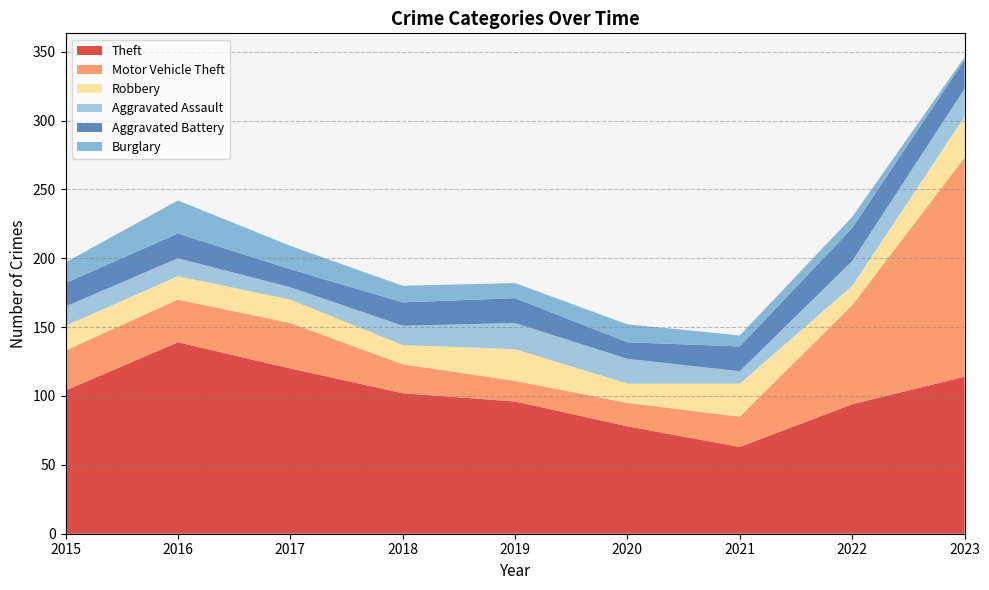

Reading left to right, what are all the values shown in this chart?

Theft: 2015=104	2016=139	2017=120	2018=102	2019=96	2020=78	2021=63	2022=94	2023=114
Motor Vehicle Theft: 2015=29	2016=31	2017=33	2018=21	2019=15	2020=17	2021=22	2022=72	2023=159
Robbery: 2015=18	2016=17	2017=17	2018=14	2019=23	2020=14	2021=24	2022=14	2023=30
Aggravated Assault: 2015=14	2016=13	2017=9	2018=14	2019=19	2020=18	2021=9	2022=18	2023=20
Aggravated Battery: 2015=17	2016=18	2017=13	2018=17	2019=18	2020=12	2021=18	2022=24	2023=21
Burglary: 2015=15	2016=24	2017=17	2018=12	2019=11	2020=13	2021=8	2022=8	2023=2